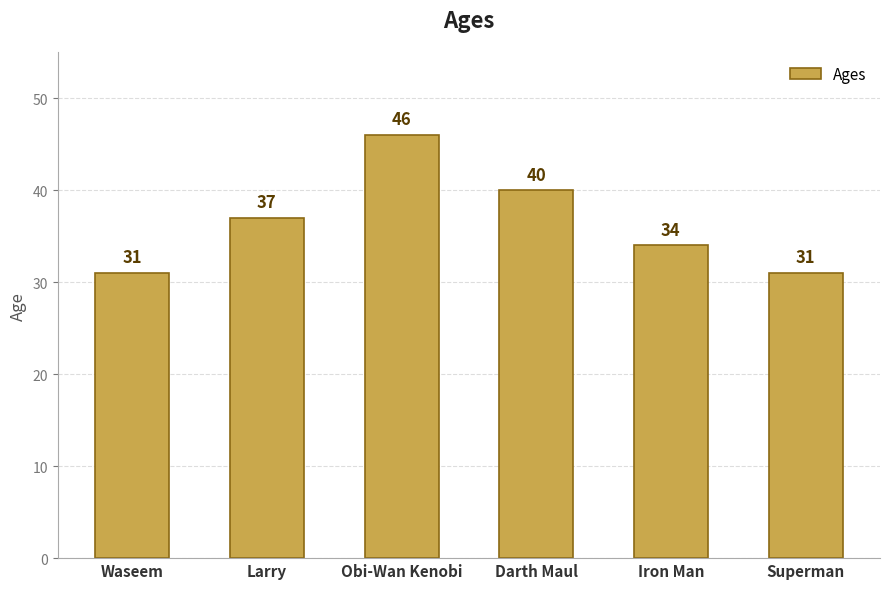

True or false: the data shows 22 at Larry.

False